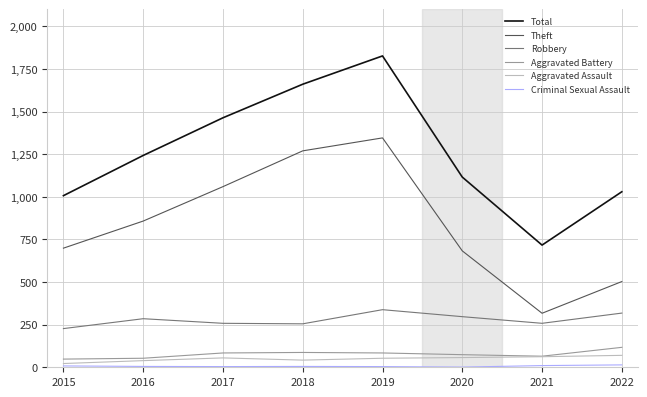

The value of Robbery at 2020 is 297. True or false?

True